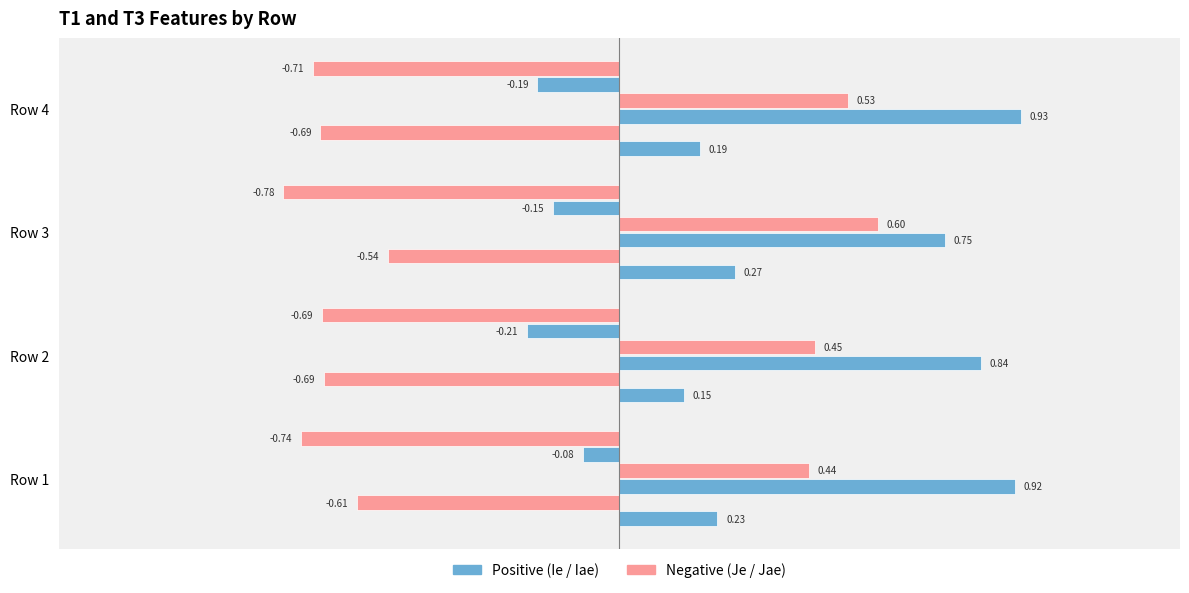

Count the number of data series in this chart.

6